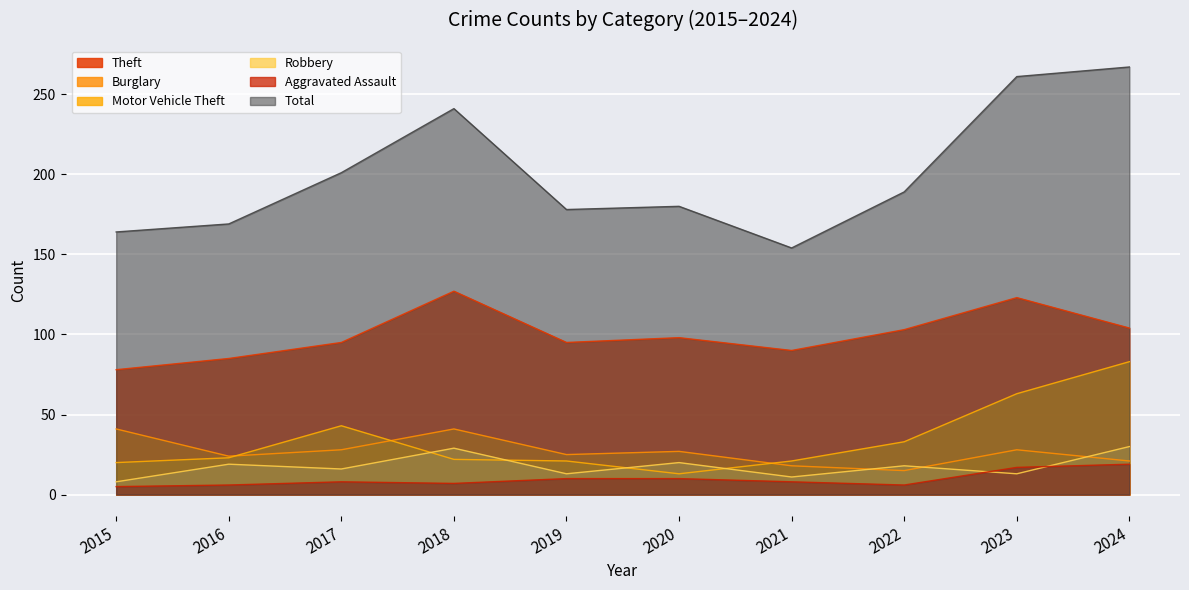

How many lines are shown in the chart?

6